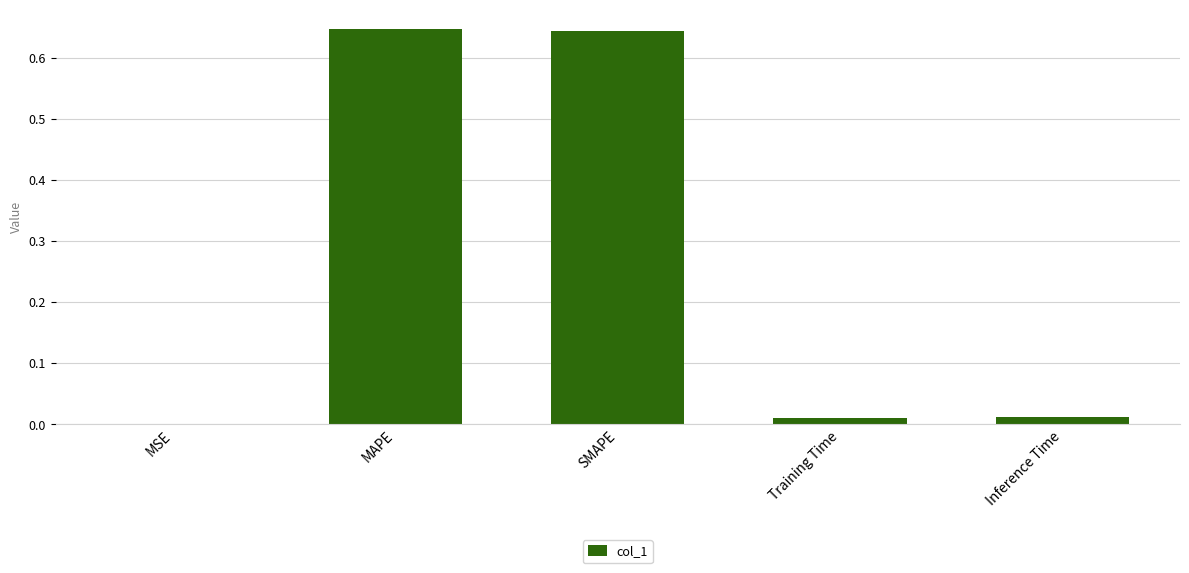

What is the change in value from SMAPE to Training Time?

-0.6